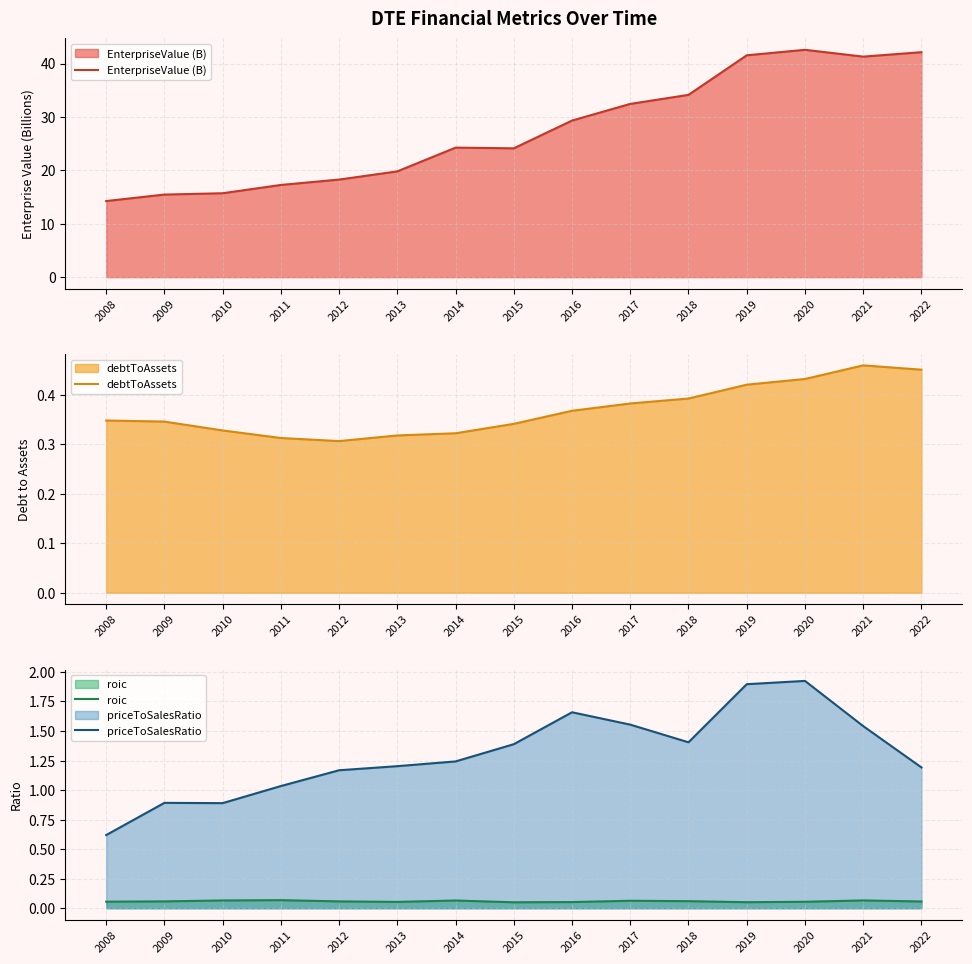

Reading left to right, transcribe all the data shown in this chart.

EnterpriseValue (B): 14.3	15.5	15.7	17.3	18.3	19.8	24.3	24.1	29.3	32.4	34.1	41.5	42.6	41.3	42.1
debtToAssets: 0.3	0.3	0.3	0.3	0.3	0.3	0.3	0.3	0.4	0.4	0.4	0.4	0.4	0.5	0.5
roic: 0.1	0.1	0.1	0.1	0.1	0.1	0.1	0.1	0.1	0.1	0.1	0.1	0.1	0.1	0.1
priceToSalesRatio: 0.6	0.9	0.9	1.0	1.2	1.2	1.2	1.4	1.7	1.6	1.4	1.9	1.9	1.5	1.2